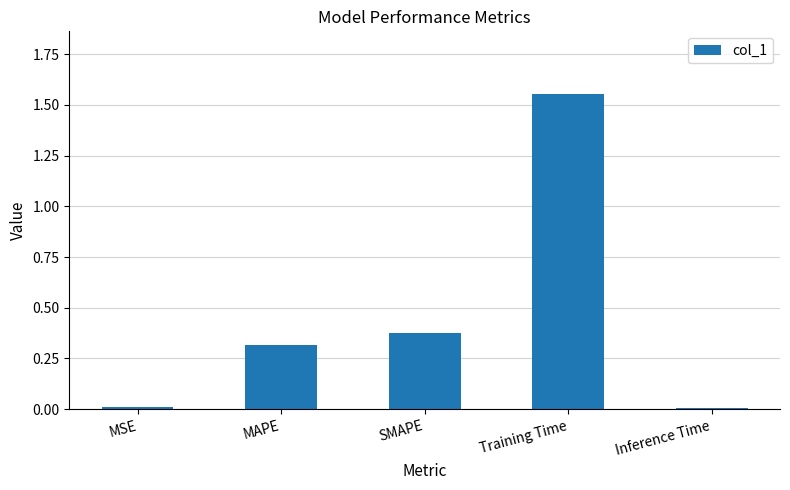

What is the label of the 5th bar from the right?

MSE